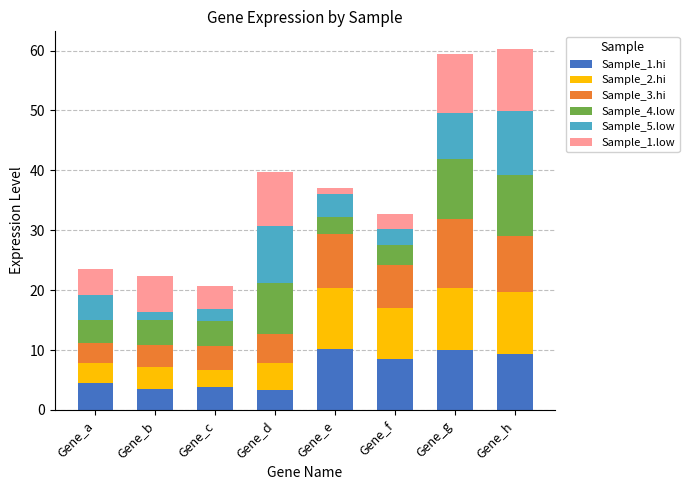

How many data points in Sample_1.hi are less than 8?

4